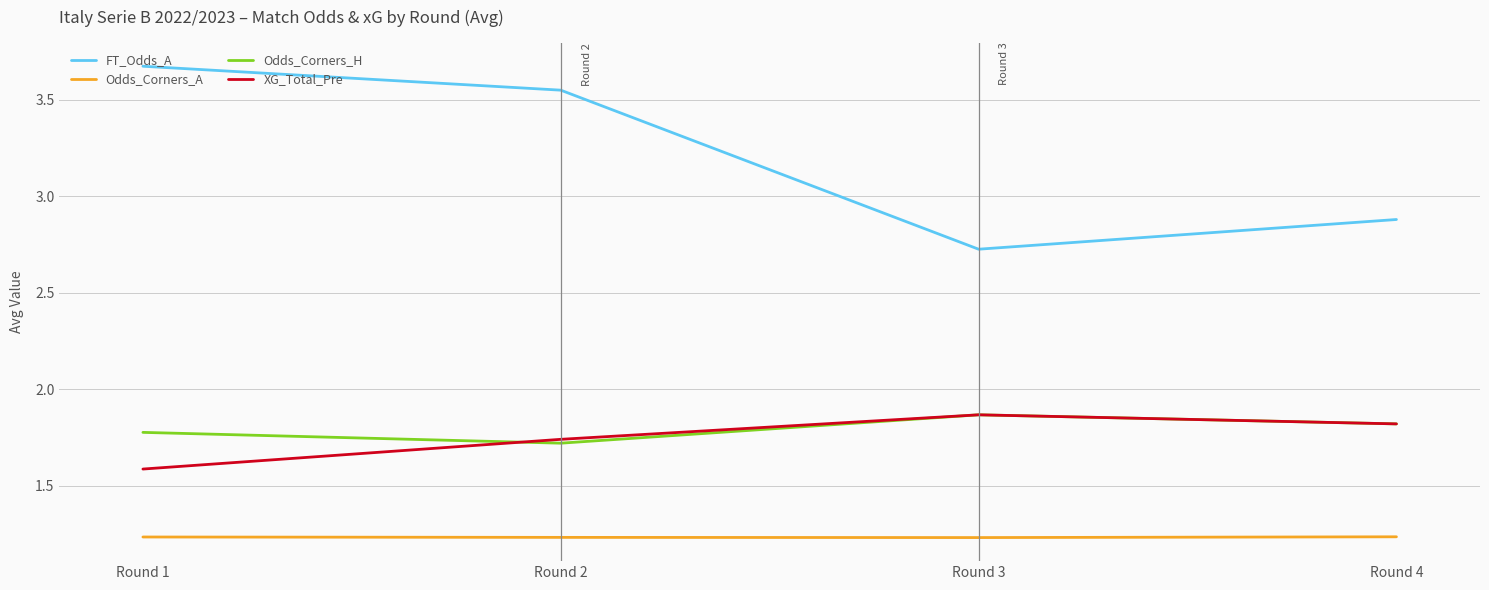

True or false: Odds_Corners_A and FT_Odds_A cross at least once.

False